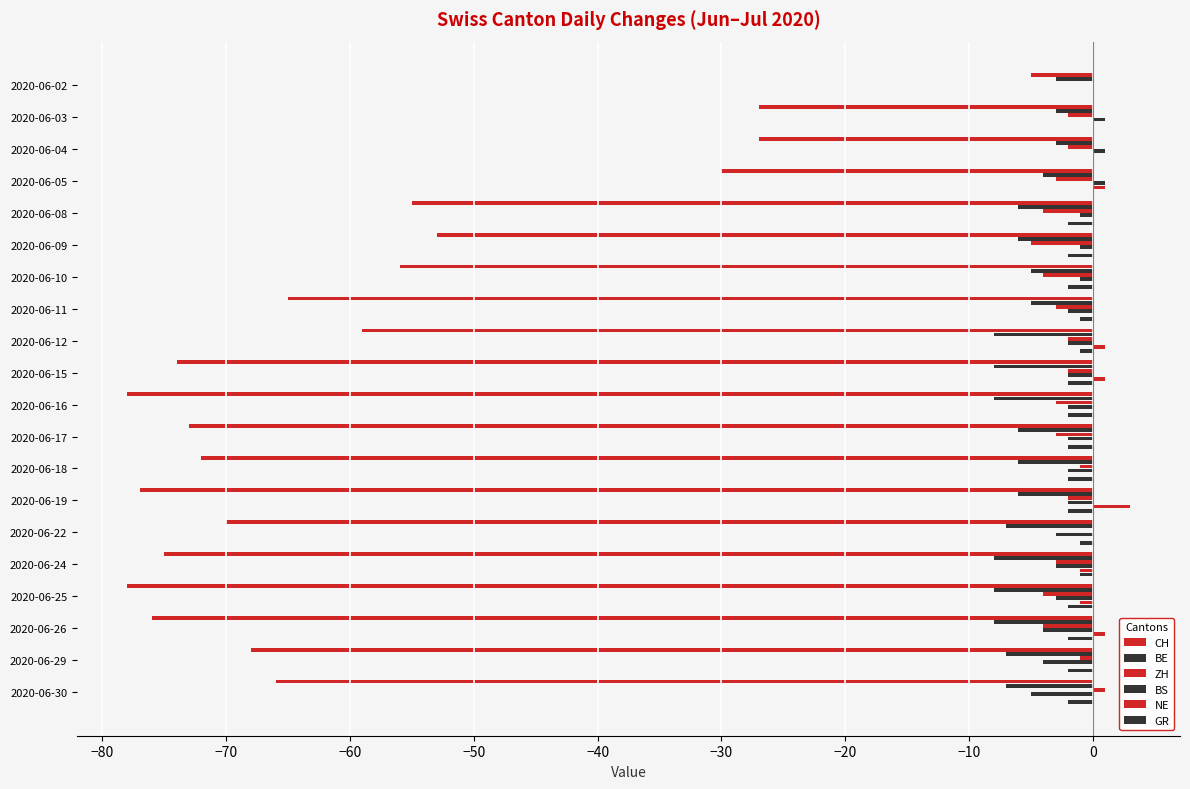

How many categories are shown in the chart?

20